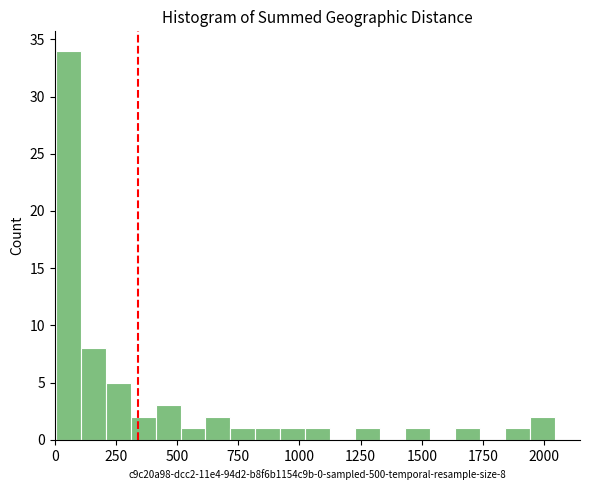

Around what value on the x-axis is the tallest bar? Give the approximate position of its centre, as read against the axis.

50